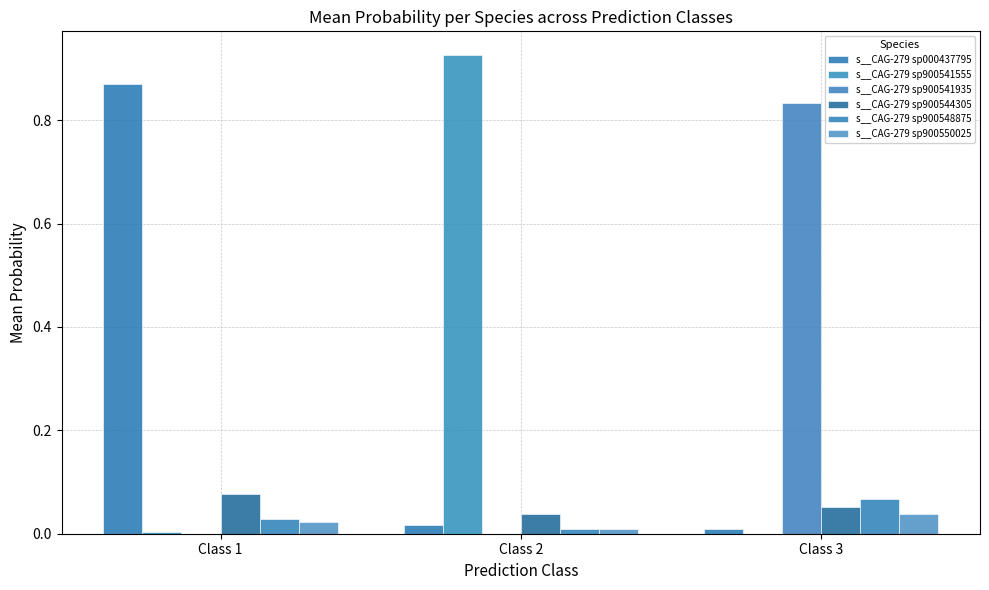

List the series in order of their peak value, highest first.

s__CAG-279 sp900541555, s__CAG-279 sp000437795, s__CAG-279 sp900541935, s__CAG-279 sp900544305, s__CAG-279 sp900548875, s__CAG-279 sp900550025